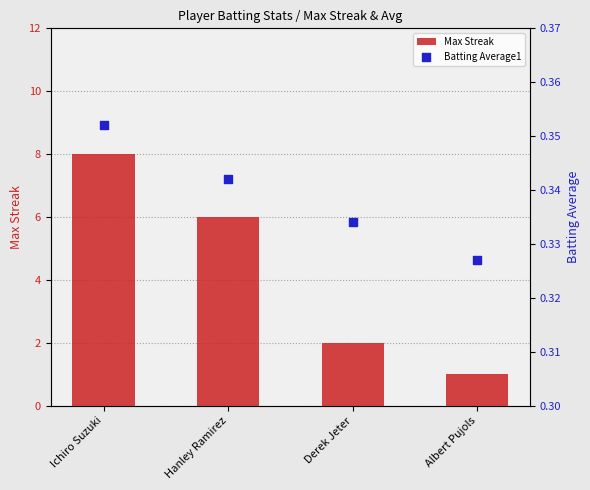

At how many categories does at least one series exceed 6?

1